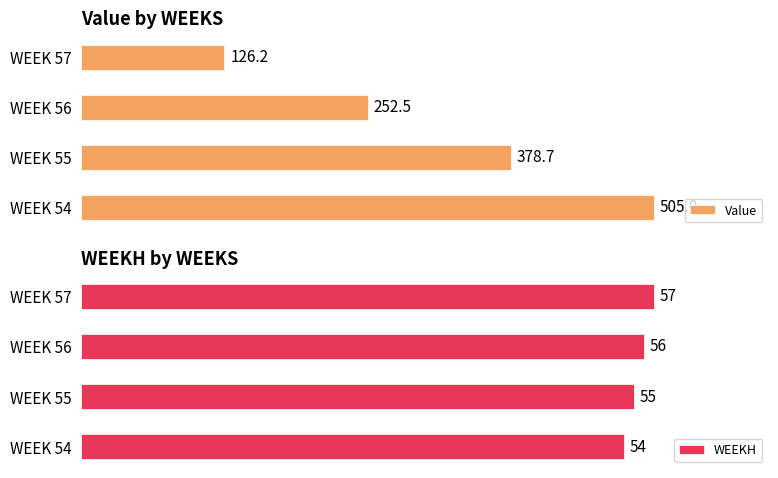

How many values in the WEEKH series exceed 56?

1